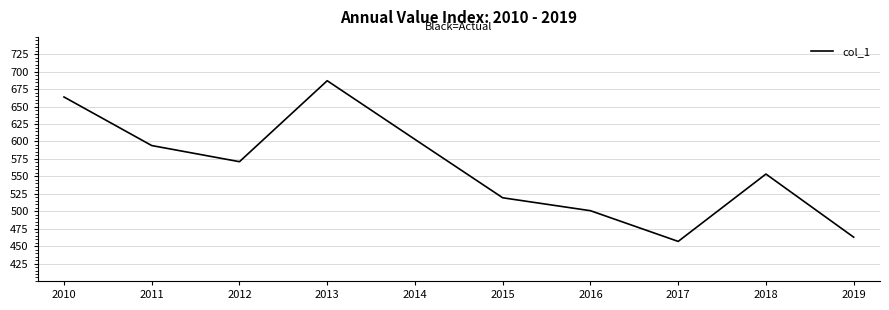

Which label corresponds to the largest value in the chart?

2013